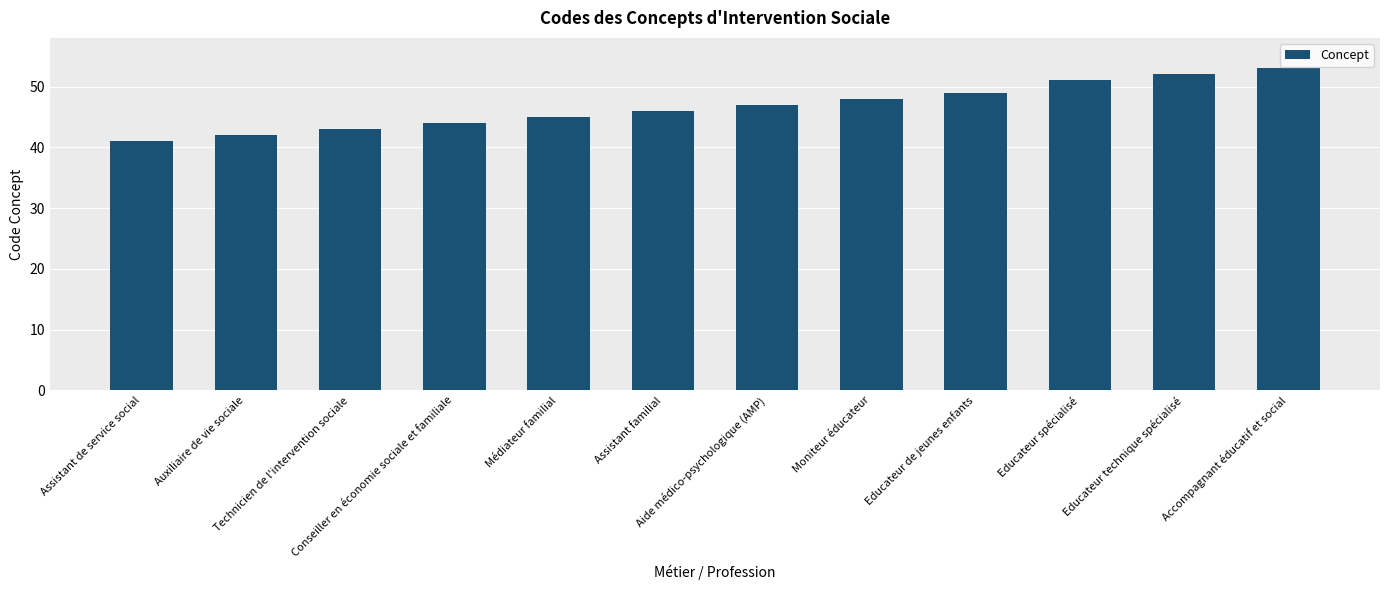

What is the change in value from Assistant de service social to Educateur technique spécialisé?

+11